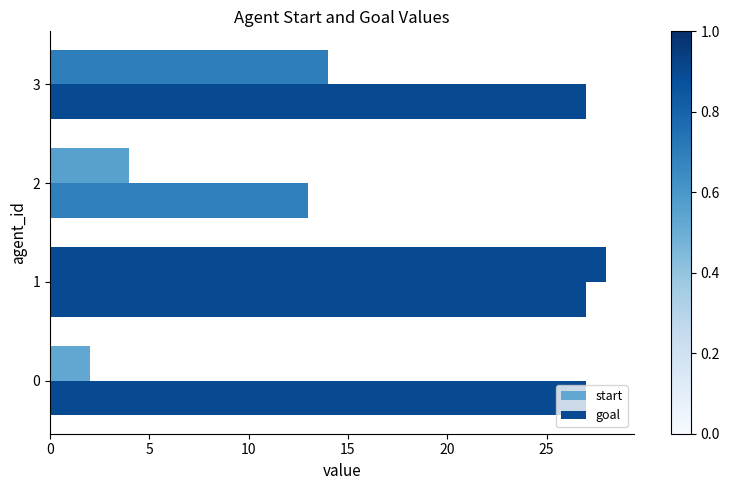

The value of start at 0 is 1. True or false?

False